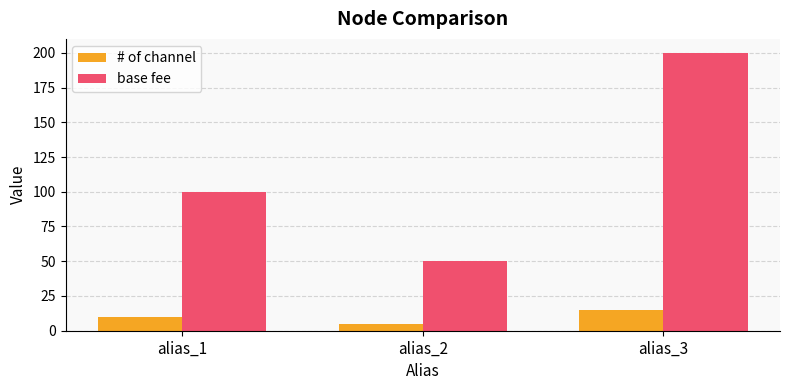

The value of # of channel at alias_2 is 5. True or false?

True